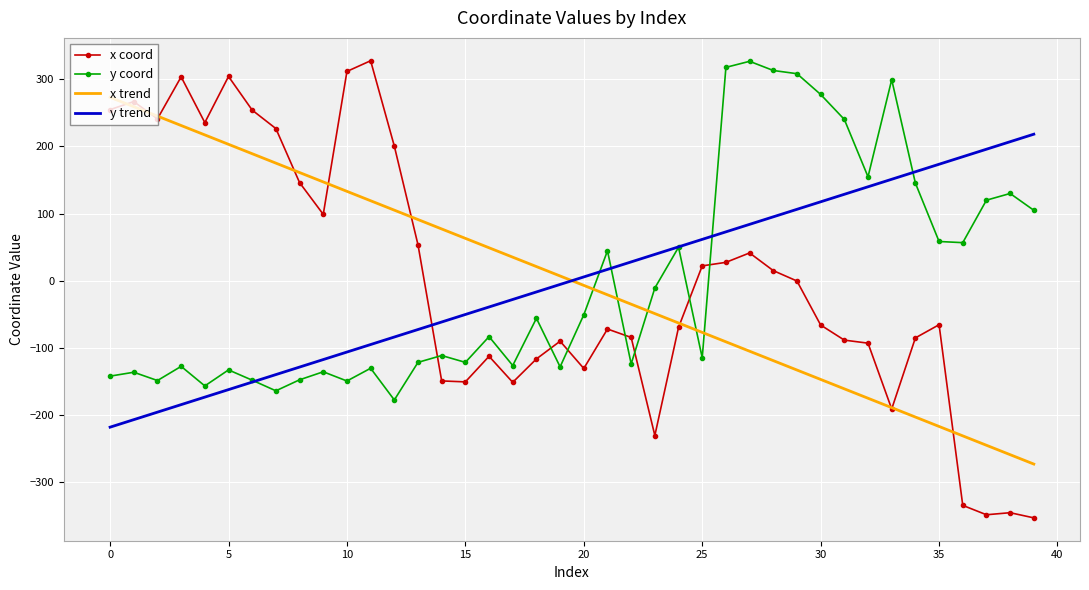

What are all the series names shown in the legend?

x coord, y coord, x trend, y trend